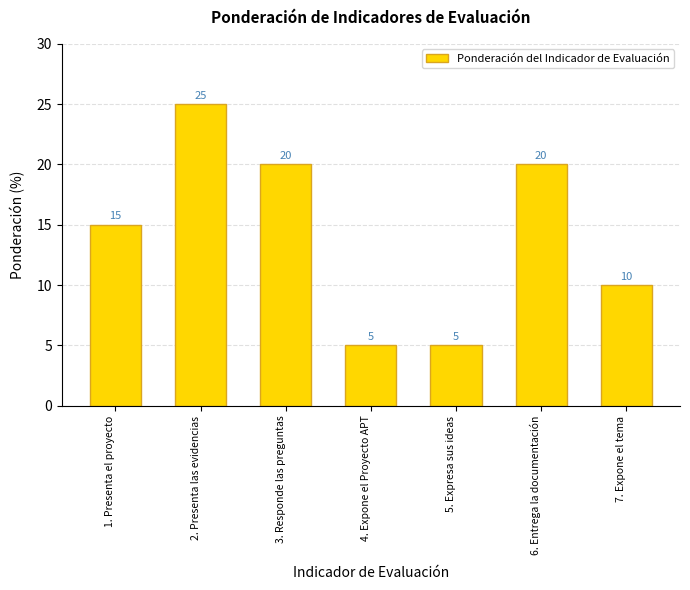

How many data points are less than 15?

3